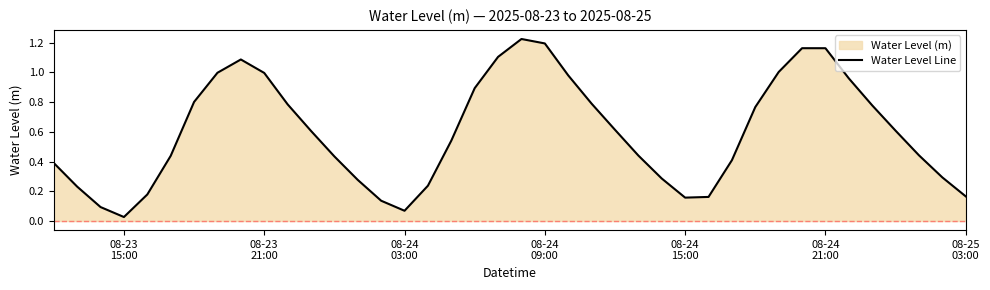

True or false: the data shows 0.4 at 26.

False